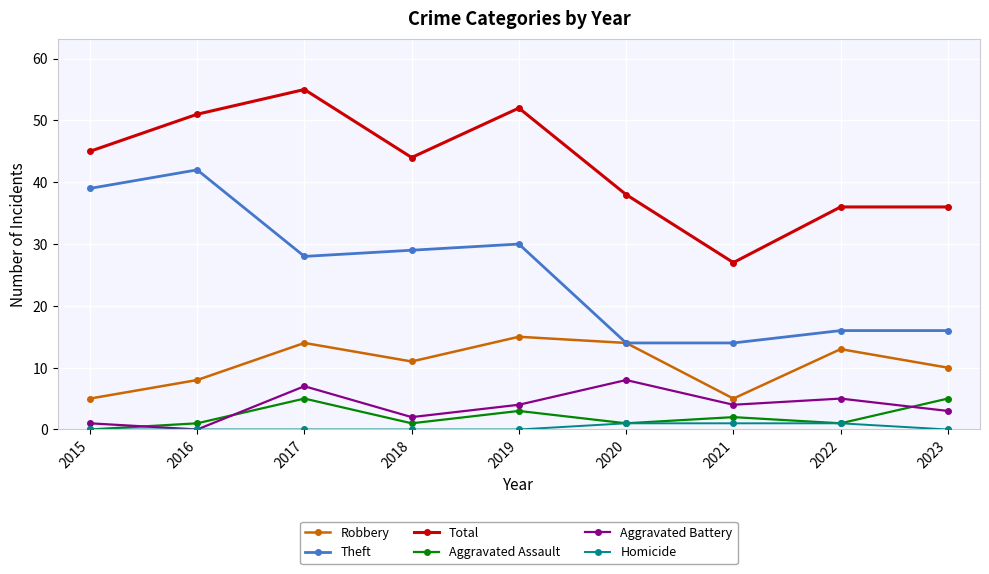

What value does the Aggravated Assault series have at 2023?

5